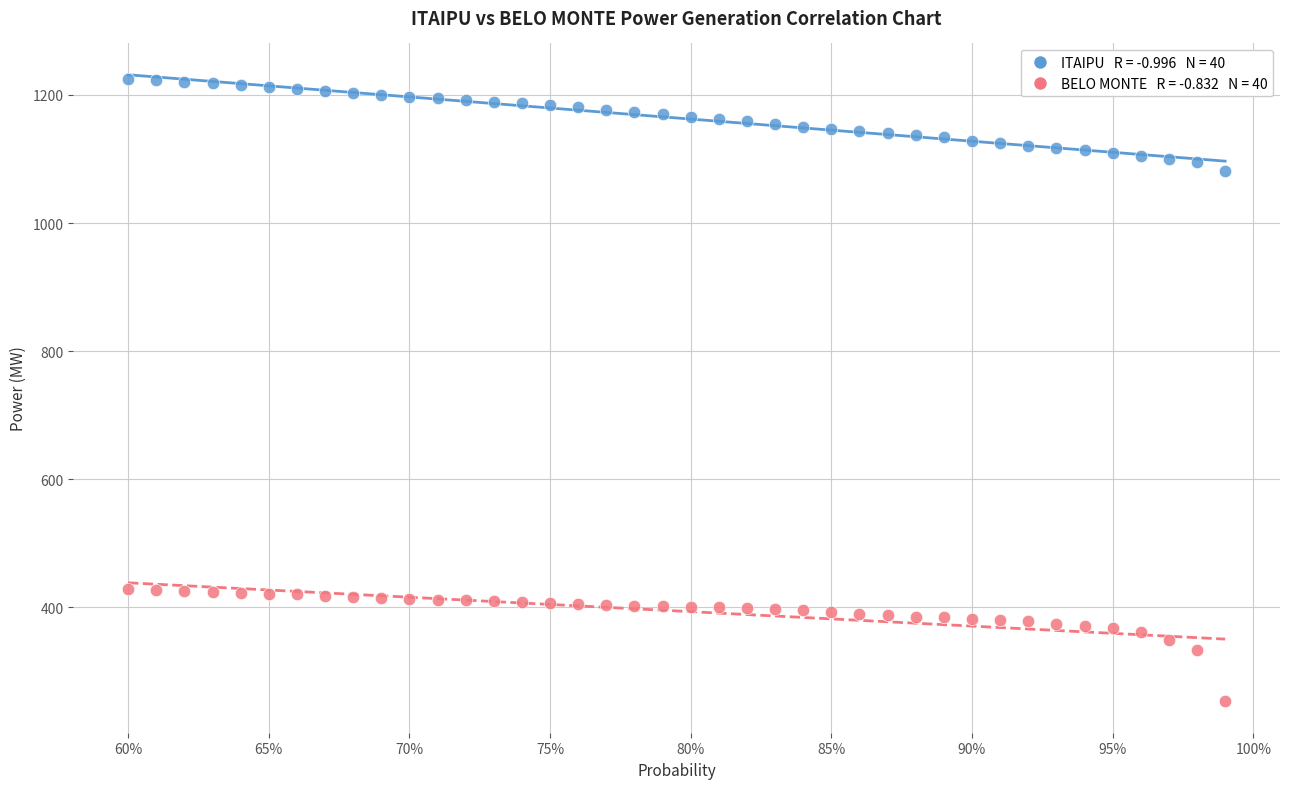

Across all data points, what is the range of Y values (max minus min)?

971.4